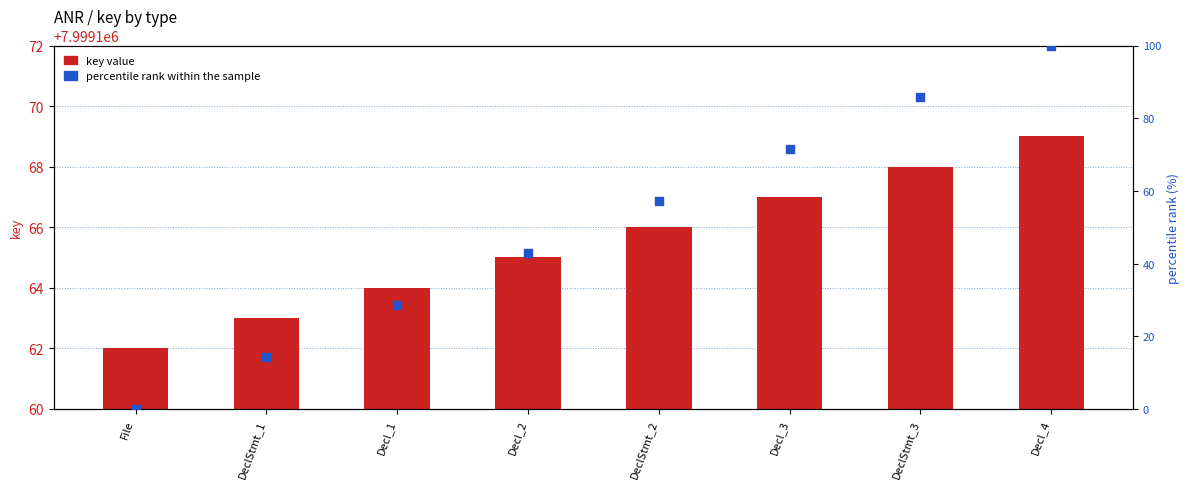

Which series reaches the maximum Y coordinate?

percentile rank within the sample